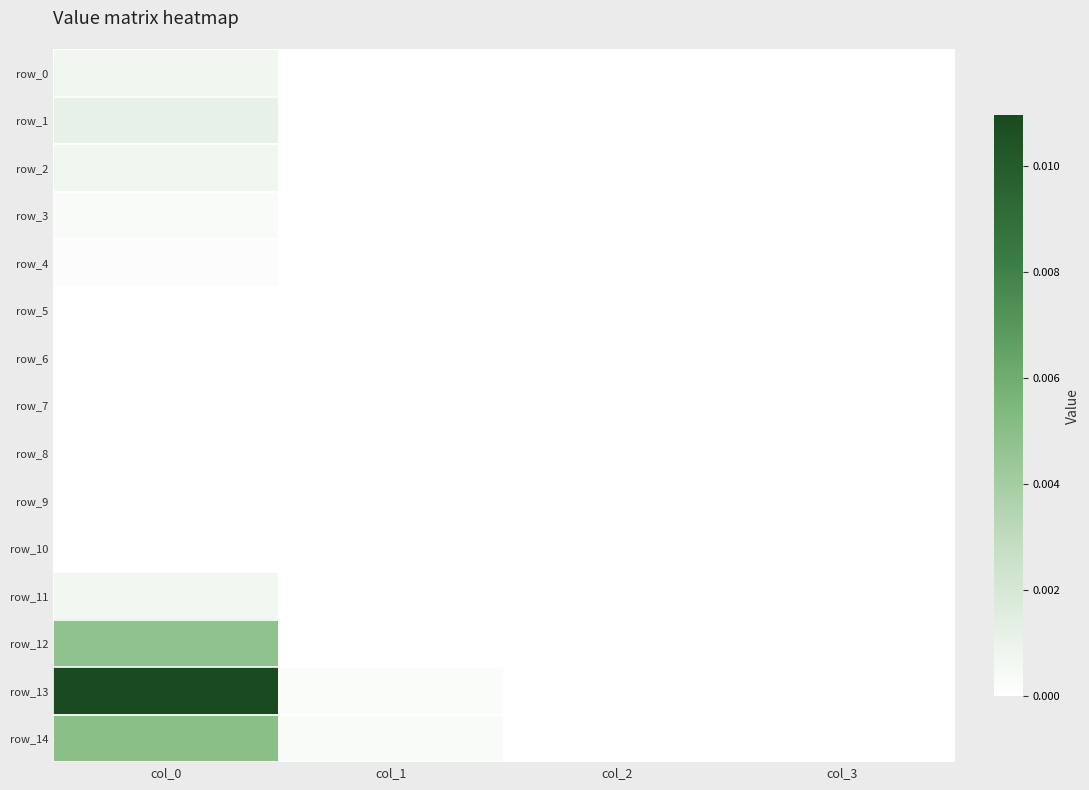

How many categories are shown in the chart?

4